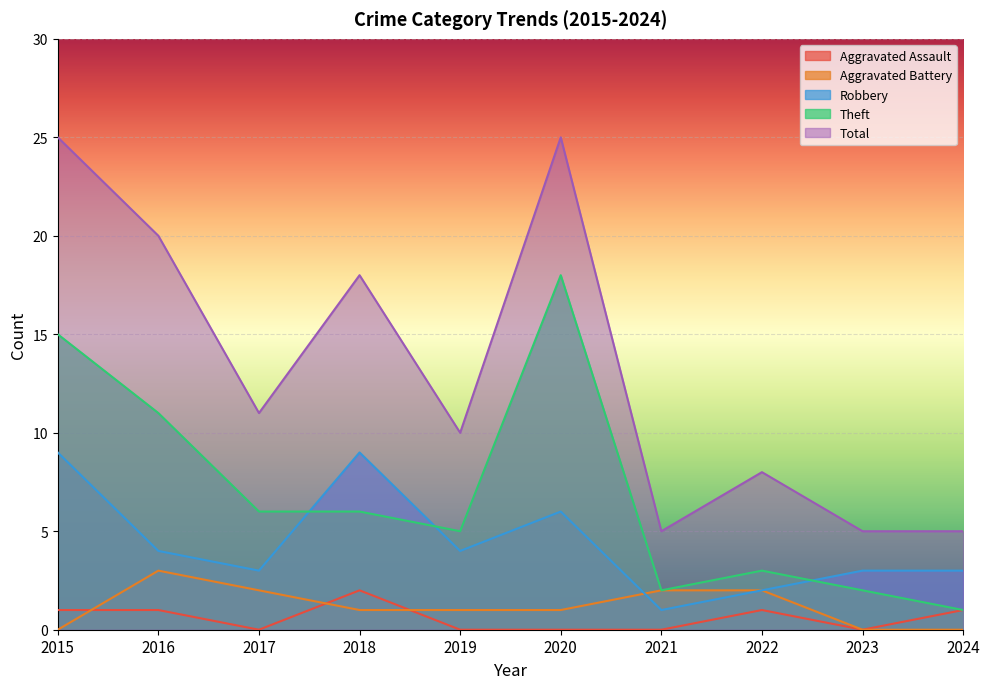

The value of Theft at 2024 is 2. True or false?

False